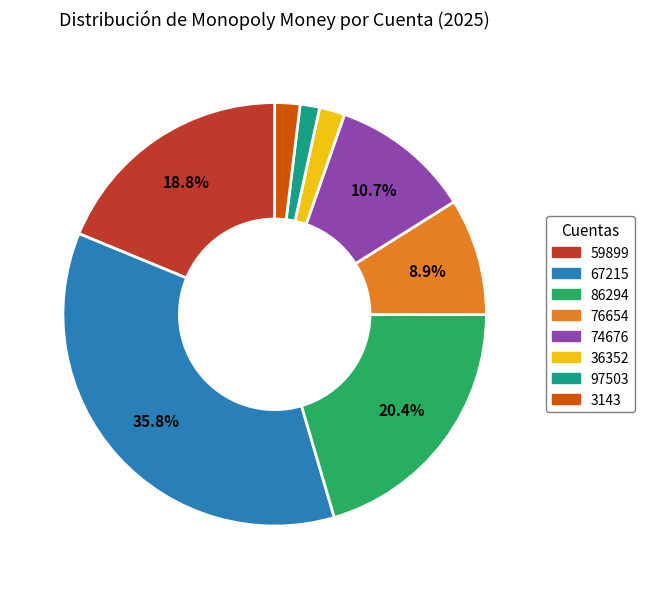

Do 76654 and 36352 together represent more than half of the pie?

No